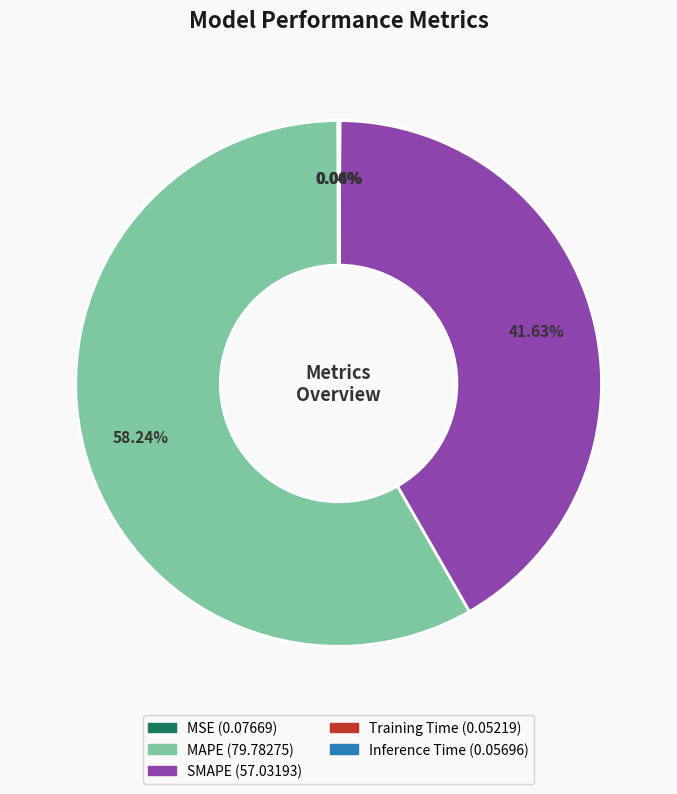

Which category accounts for the majority?

MAPE